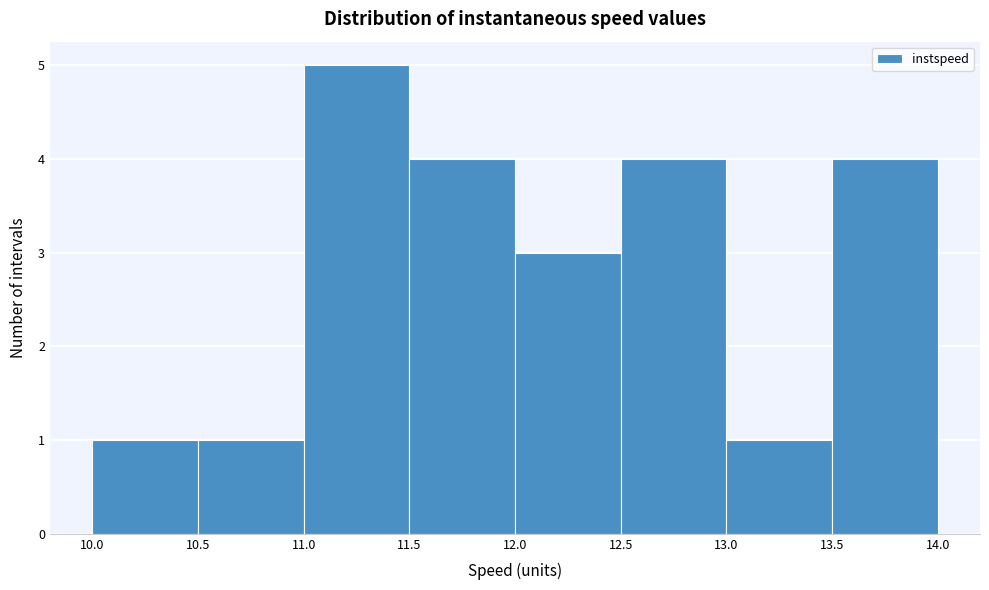

How tall is the bar that spans 12.0 to 12.5 on the x-axis? The values are not printed on the chart, so give them approximately, as read against the axis.

3